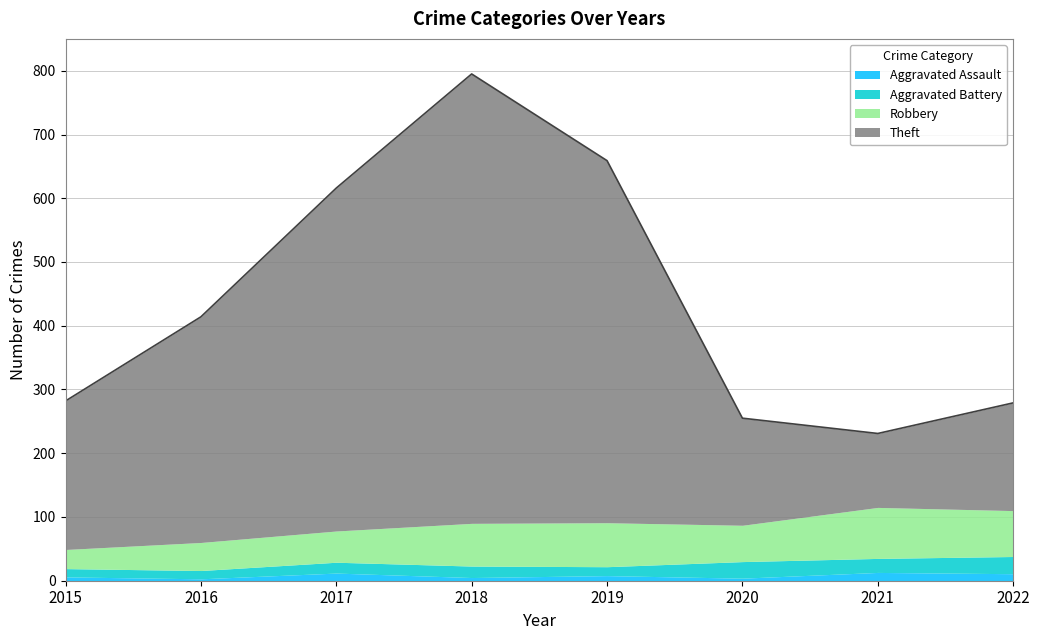

What is the approximate value of Aggravated Assault at 2021, to the nearest 10?

10